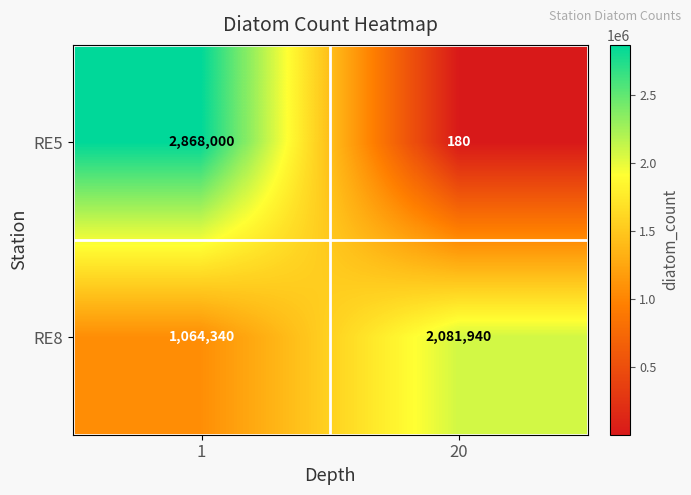

At how many categories does at least one series exceed 2435995?

1